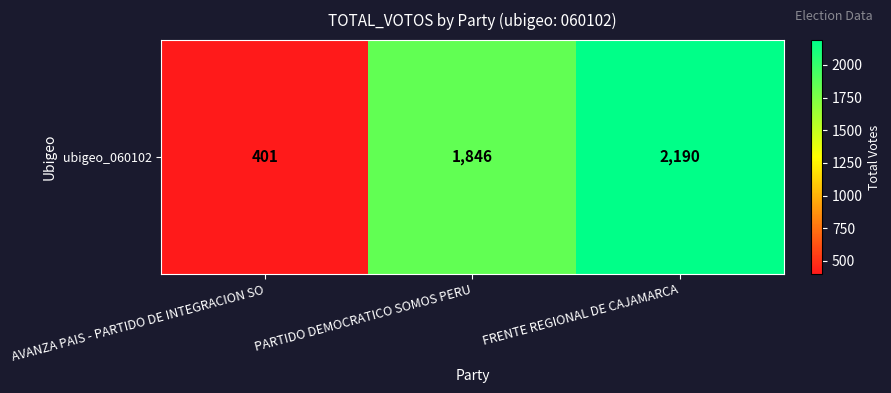

How many values are below 1846?

1